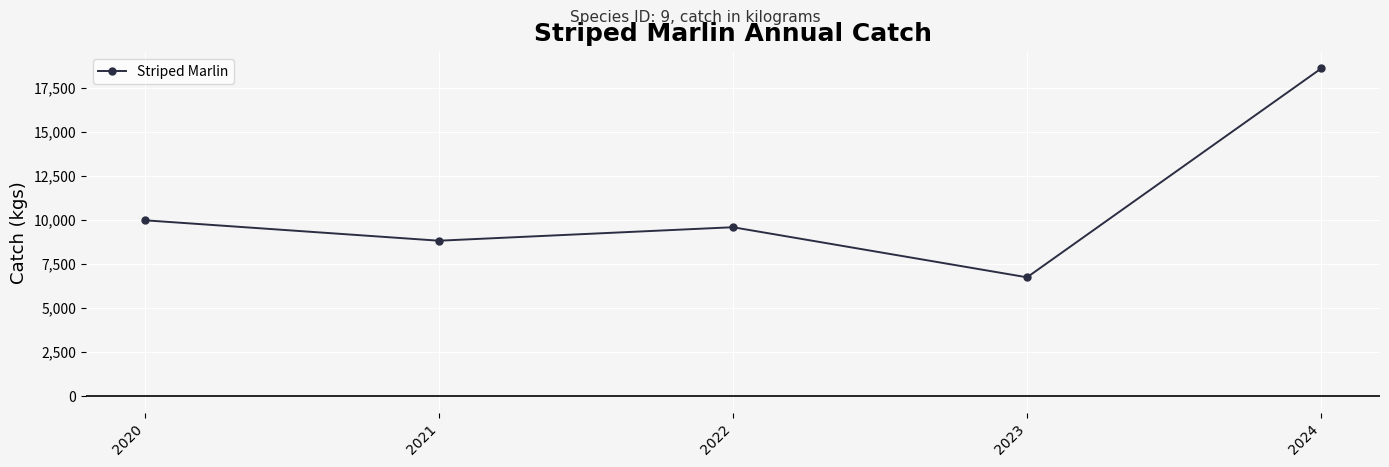

How many points are higher than both their immediate neighbors (excluding endpoints)?

1